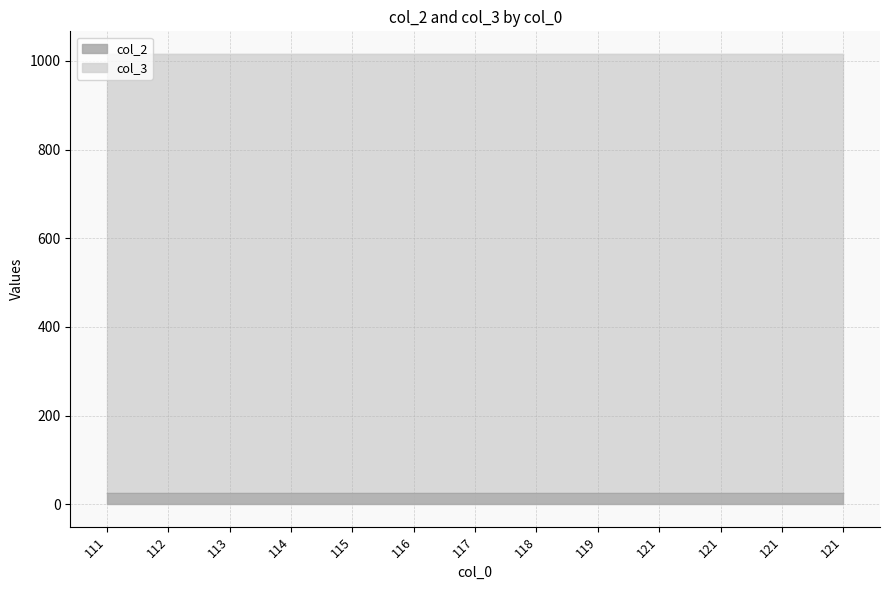

Rank the series at 115 from highest to lowest value.

col_3, col_2